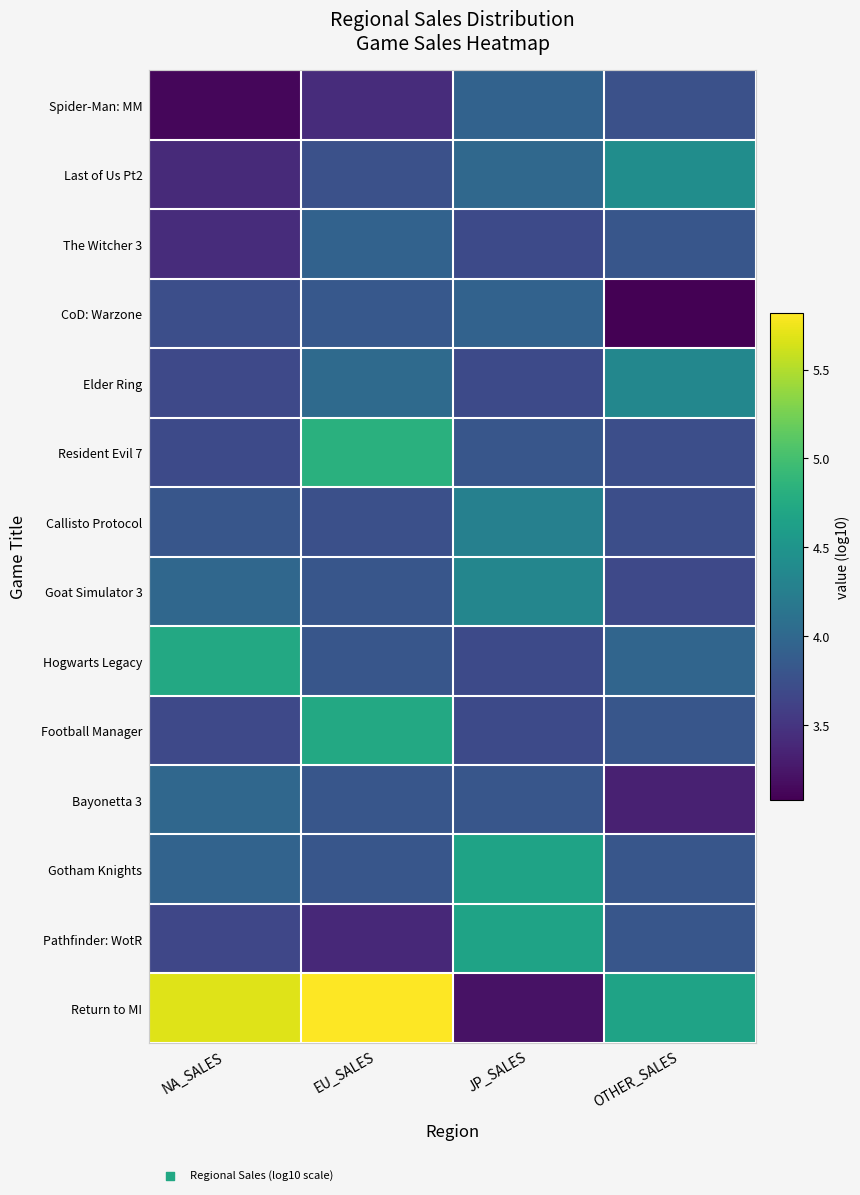

Which category has the lowest value across all series?

OTHER_SALES